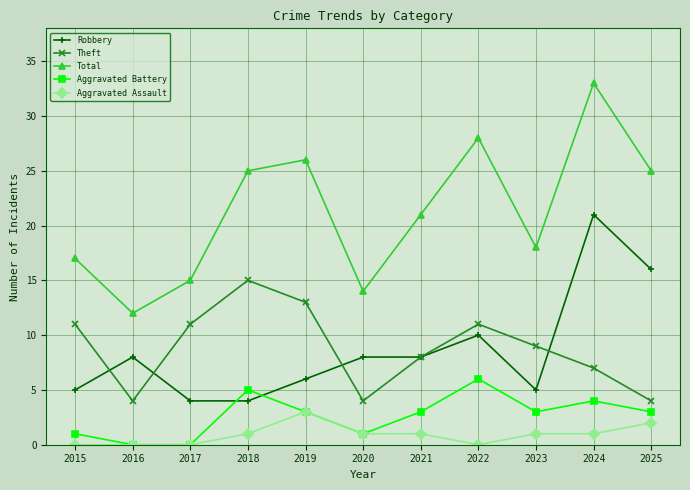

Between 2023 and 2025, which series saw the biggest shift?

Robbery